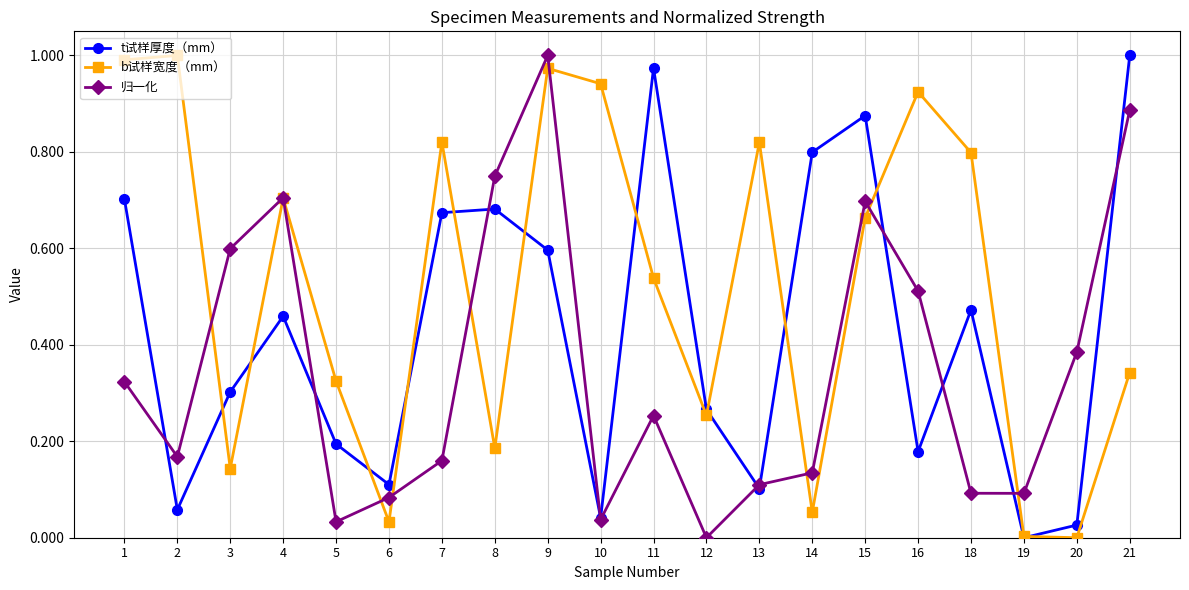

List the series in order of their overall mean, highest first.

b试样宽度（mm）, t试样厚度（mm）, 归一化